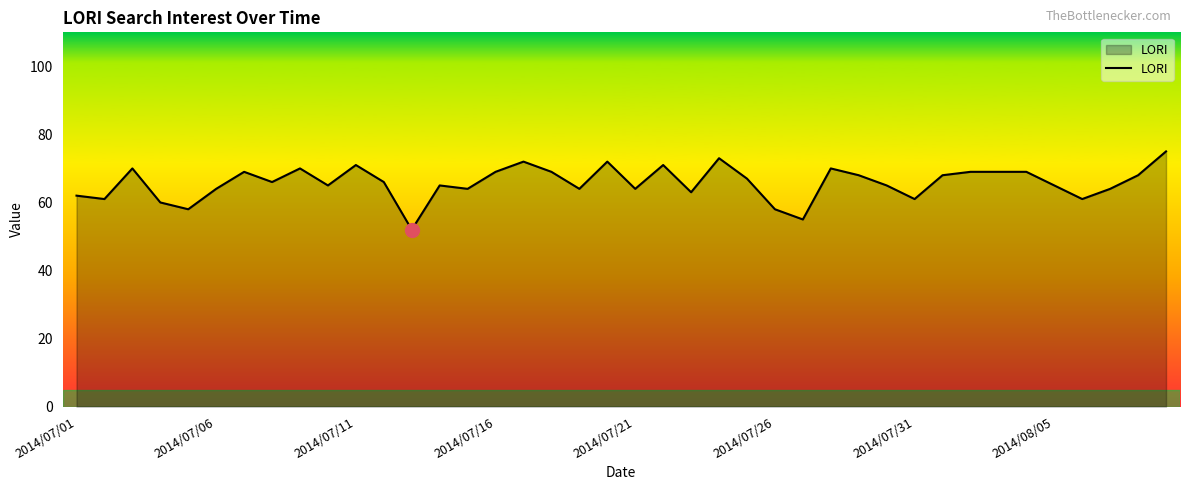

Reading right to left, extract all data points from this chart.

75	68	64	61	65	69	69	69	68	61	65	68	70	55	58	67	73	63	71	64	72	64	69	72	69	64	65	52	66	71	65	70	66	69	64	58	60	70	61	62